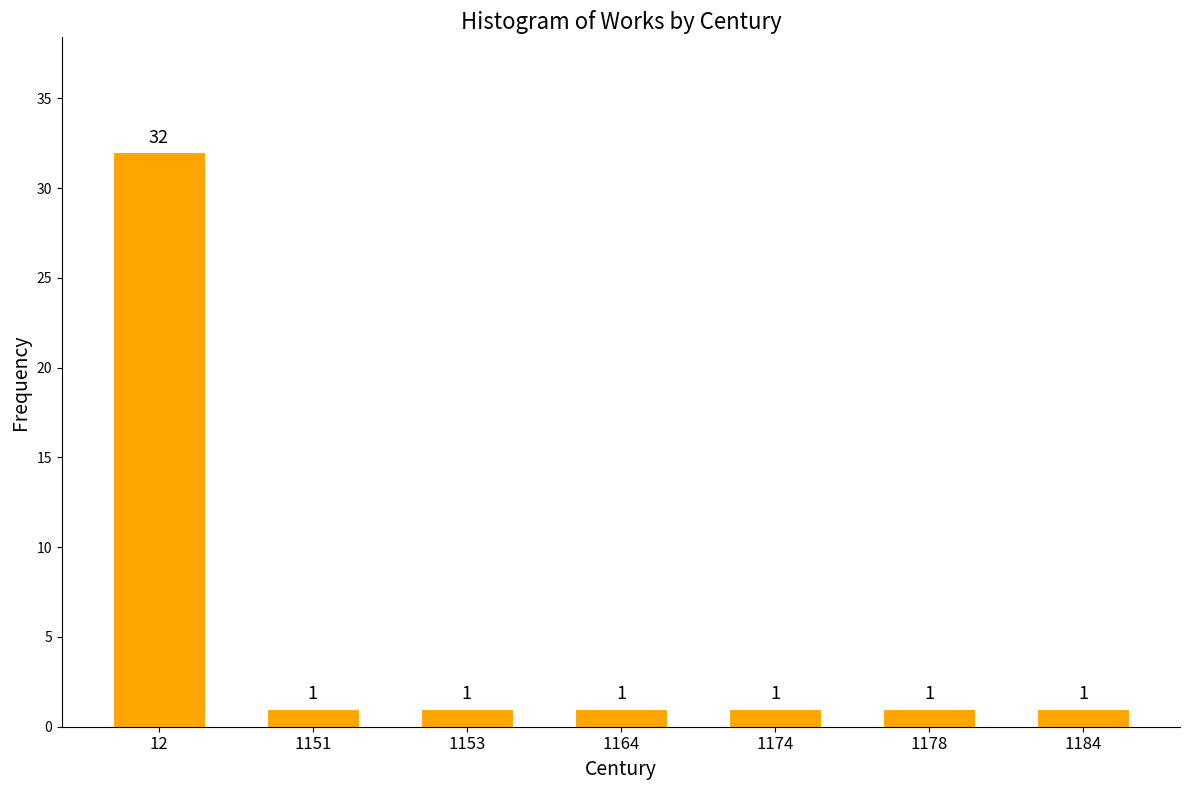

Reading right to left, what are all the values shown in this chart?

1184=1	1178=1	1174=1	1164=1	1153=1	1151=1	12=32